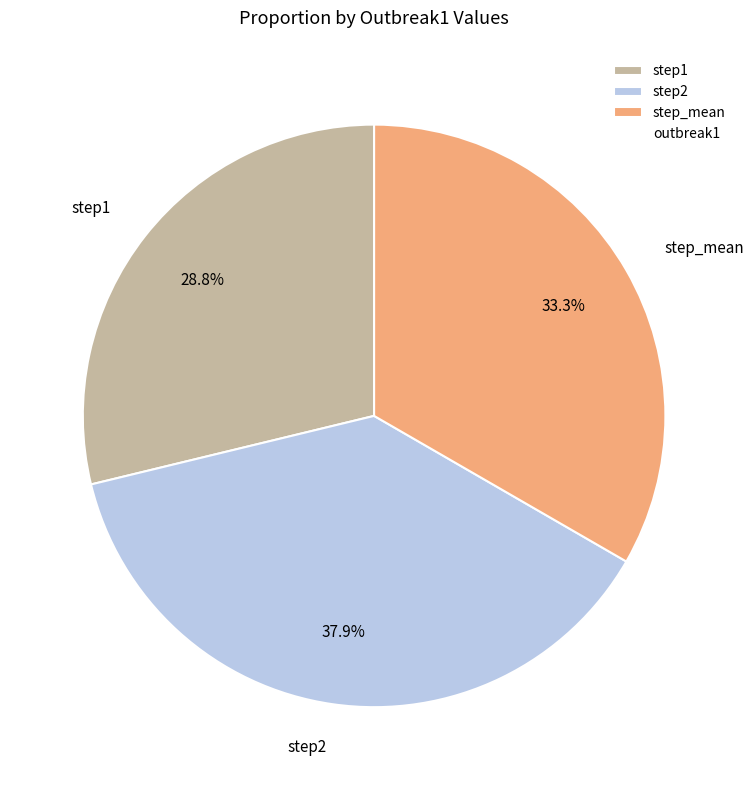

Does any single category account for the majority?

No